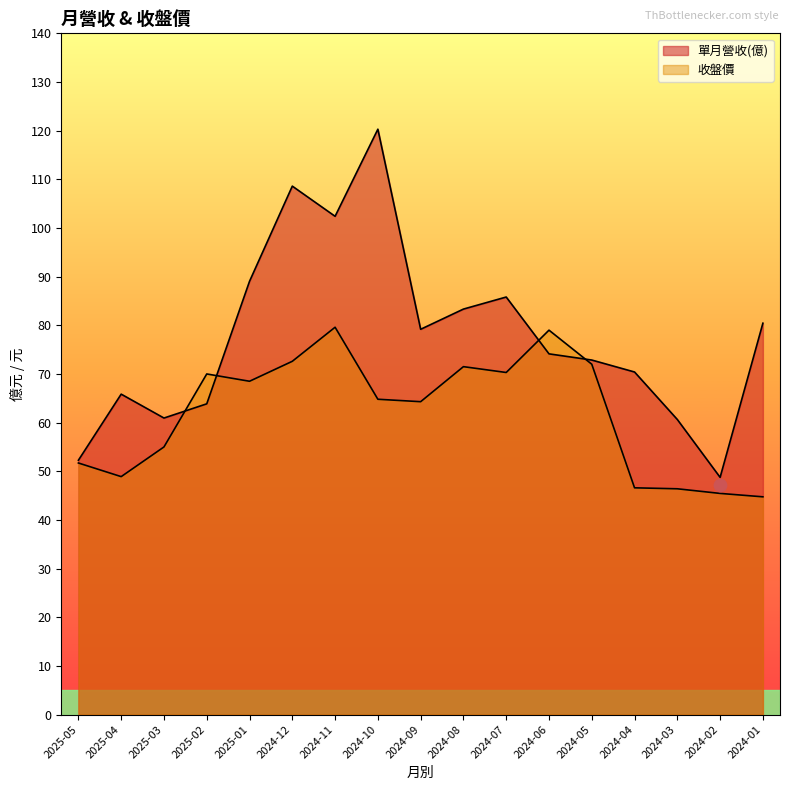

What is the total value across all series at 2024-12?

181.2